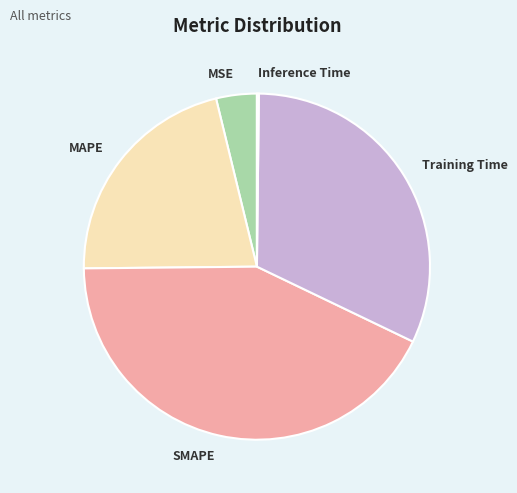

Is it true that MAPE is 28% of the pie?

False